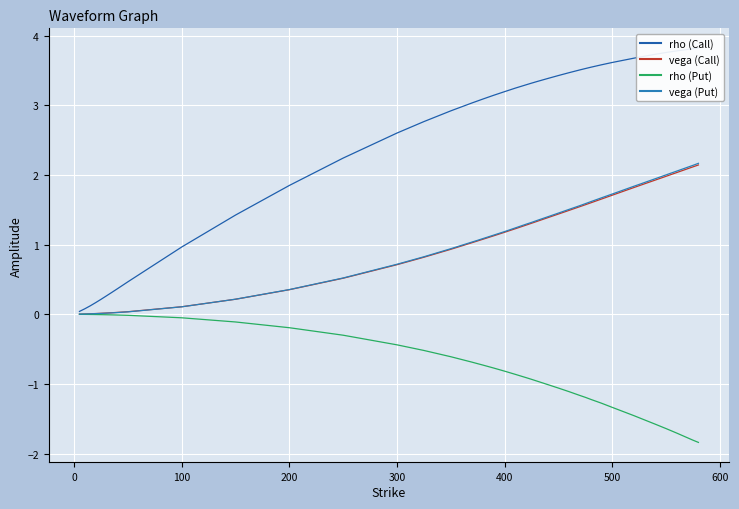

What are all the series names shown in the legend?

rho (Call), vega (Call), rho (Put), vega (Put)